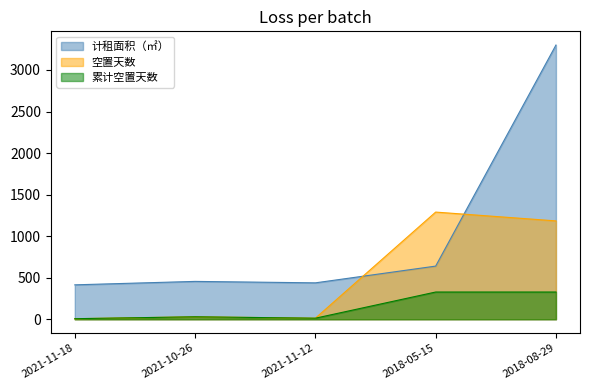

What is the label of the 3rd point from the left?

2021-11-12